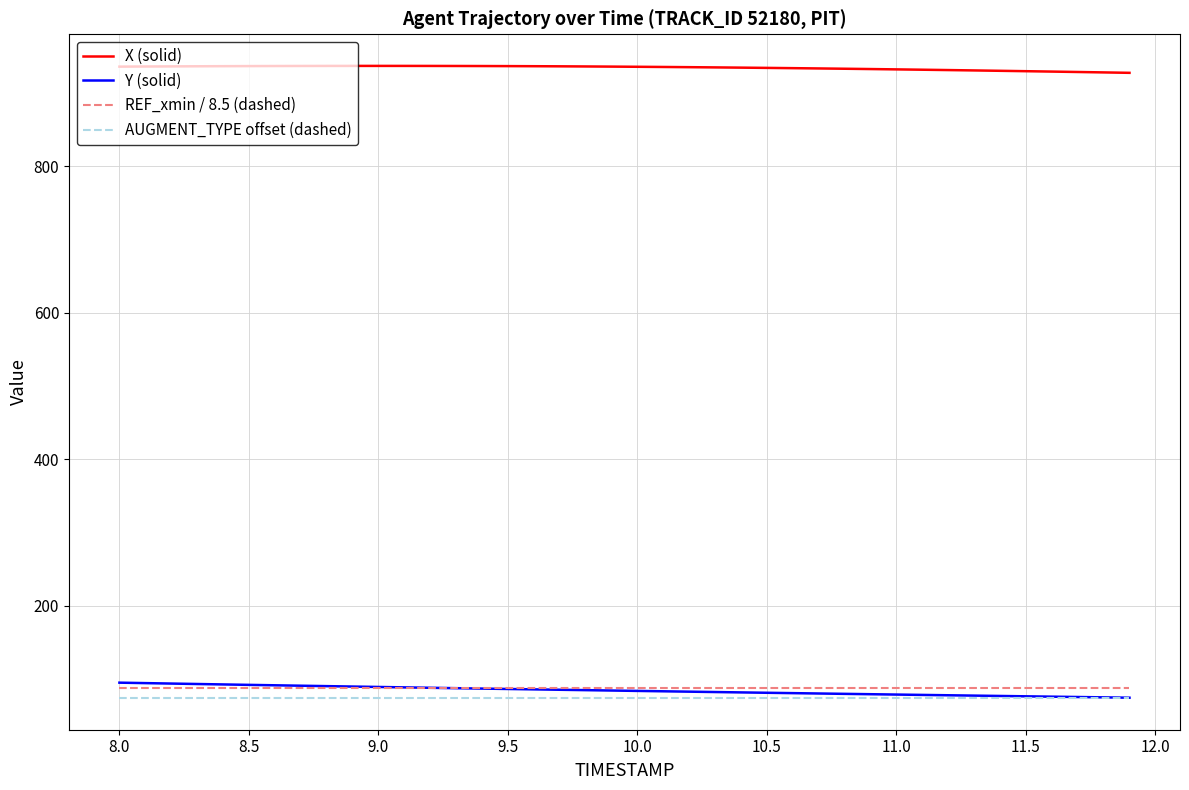

What is the greatest value displayed?

936.9